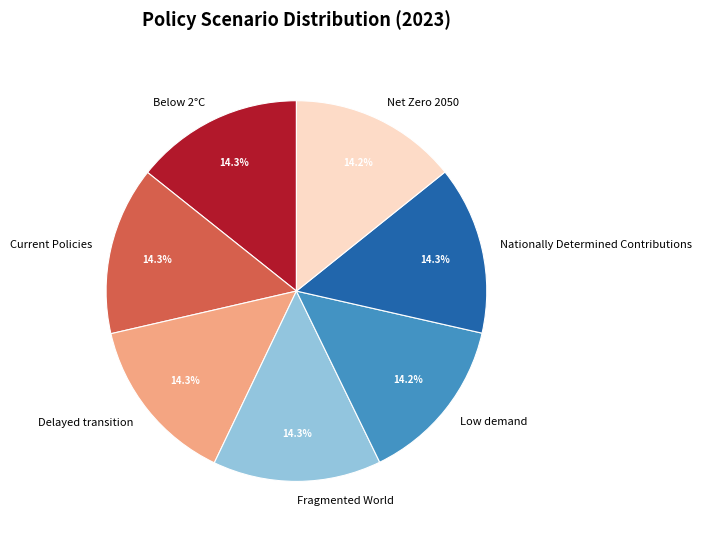

Count the number of slices in the pie.

7